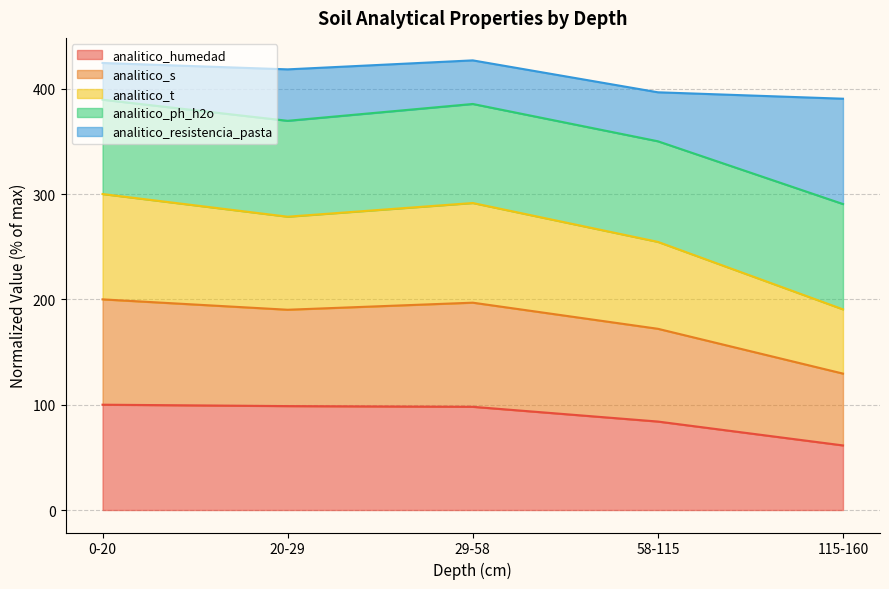

How many interior local valleys does the analitico_s series have?

1